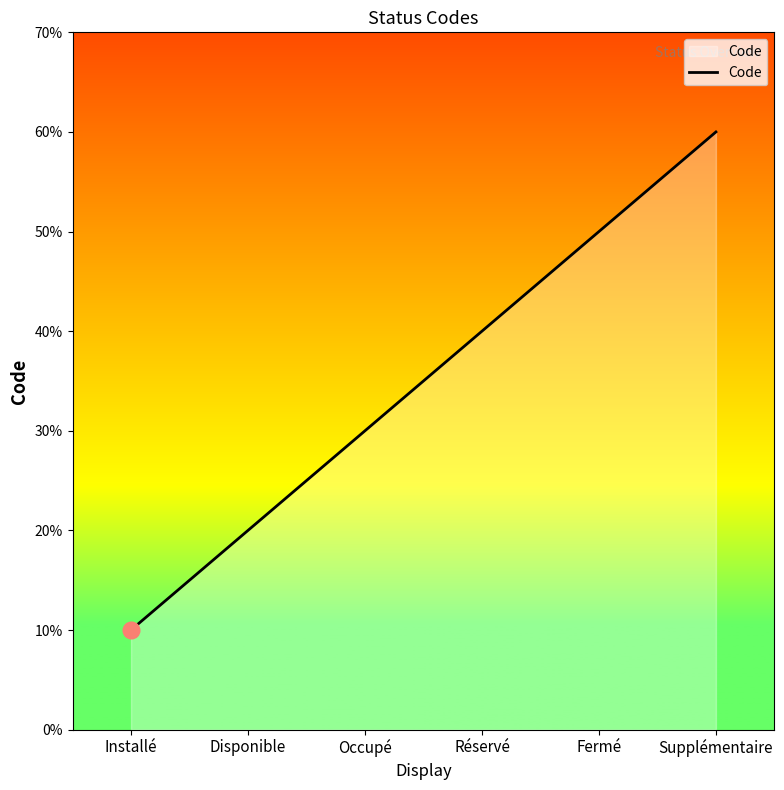

Does the chart have visible grid lines?

No